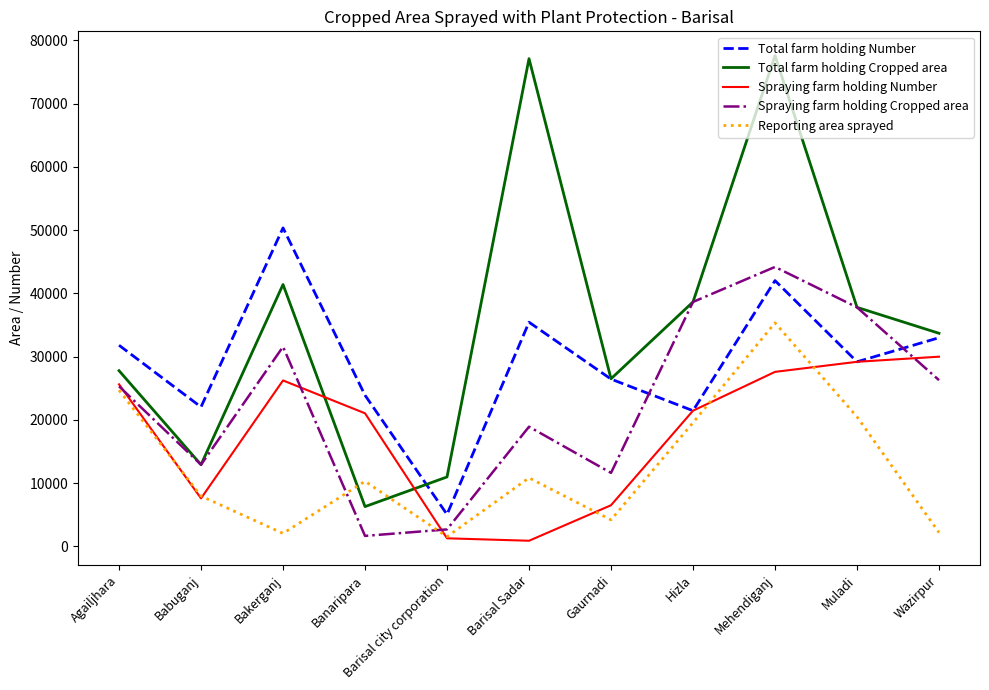

The Spraying farm holding Number series shows 25630 at Agailjhara. True or false?

True